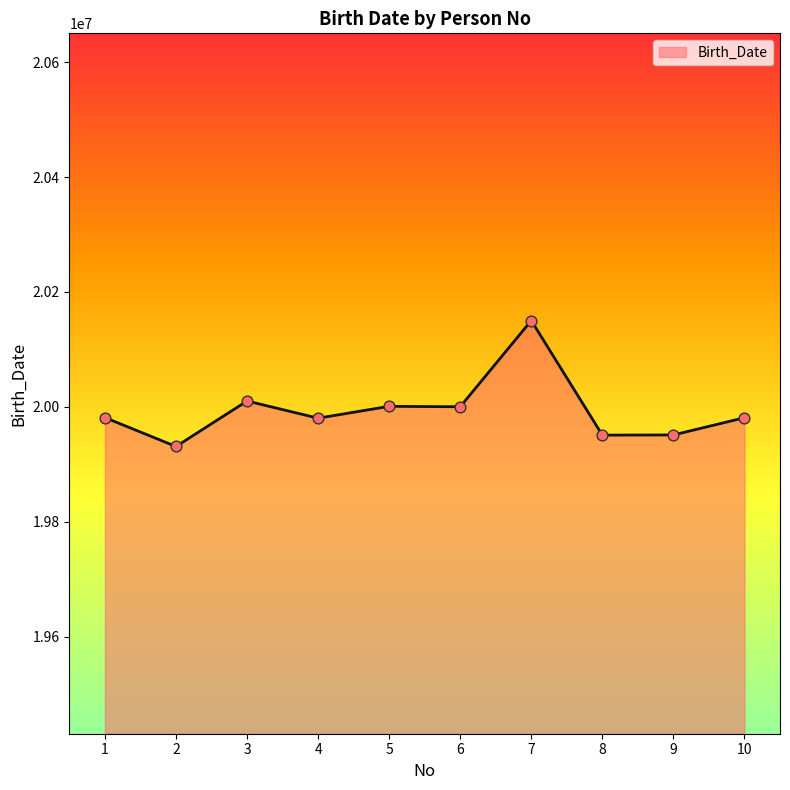

What is the change in value from 6 to 7?

+149988